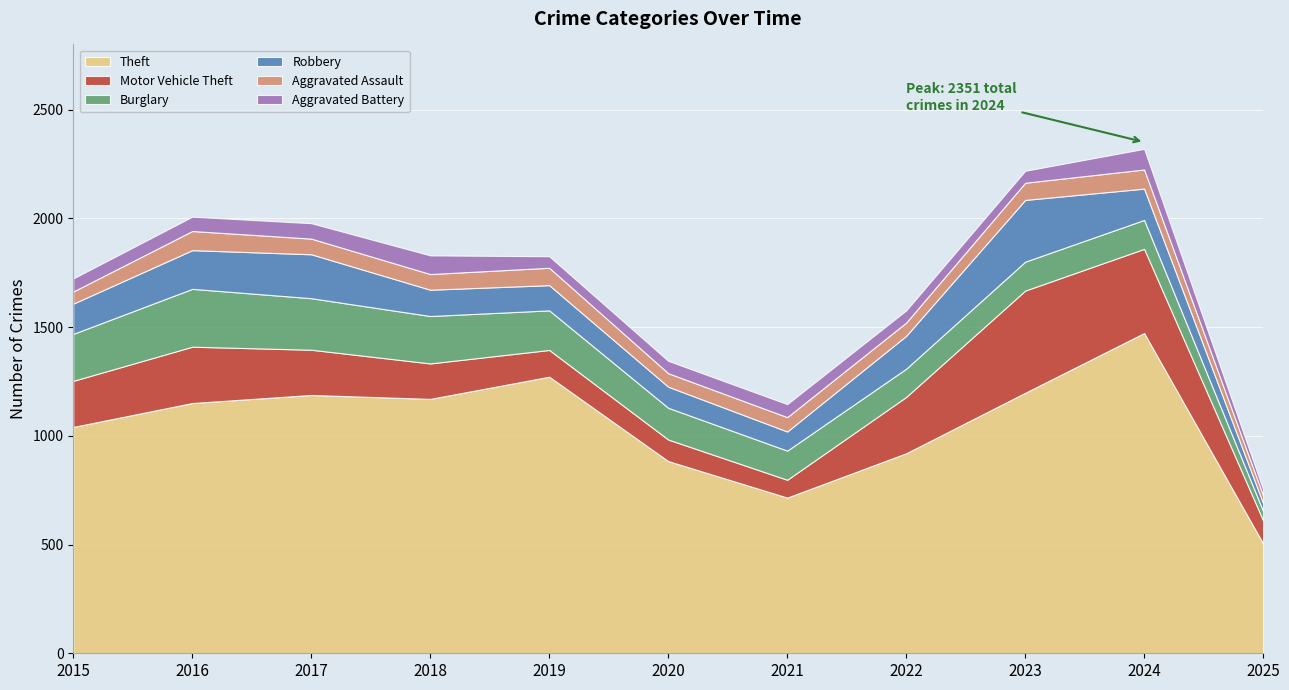

What is the approximate value of Theft at 2018, to the nearest 10?

1170